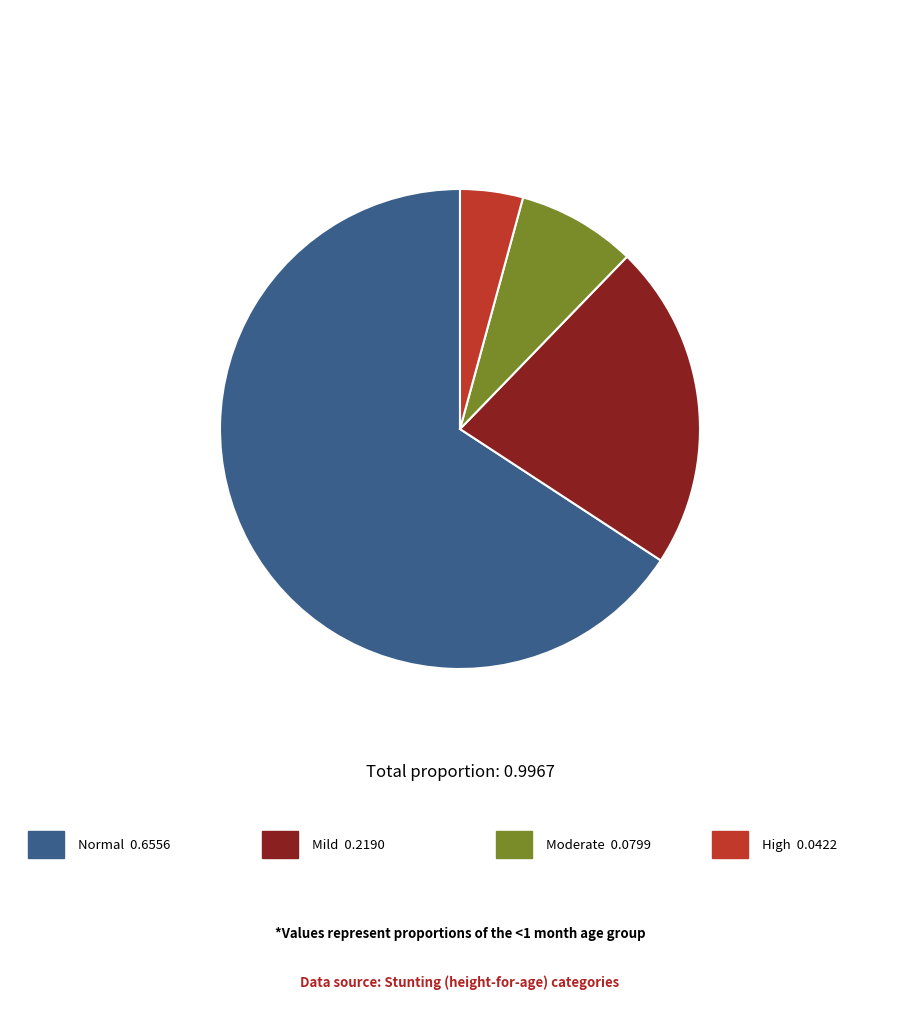

Does any single category account for the majority?

Yes